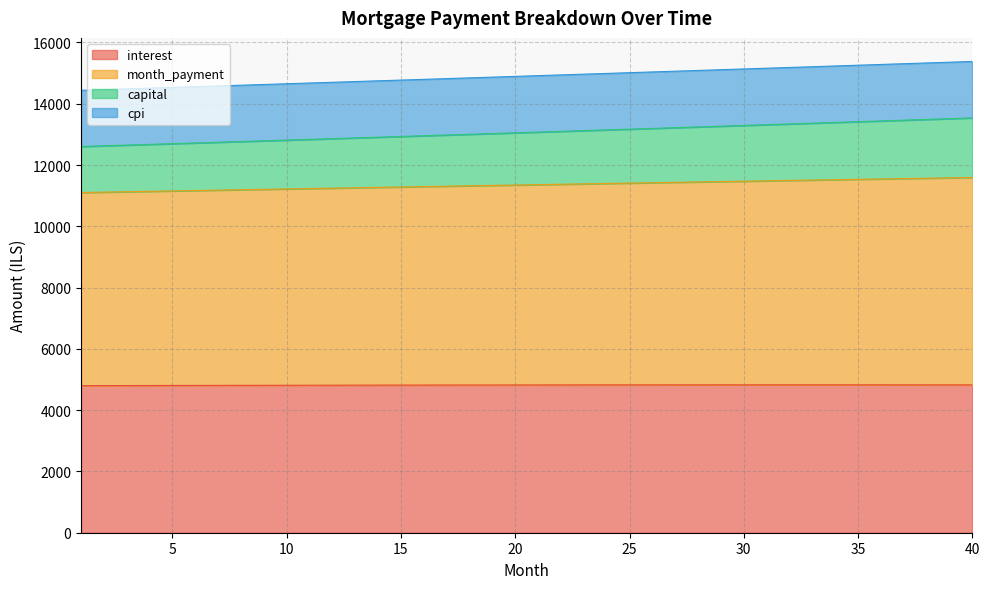

True or false: capital and month_payment cross at least once.

False